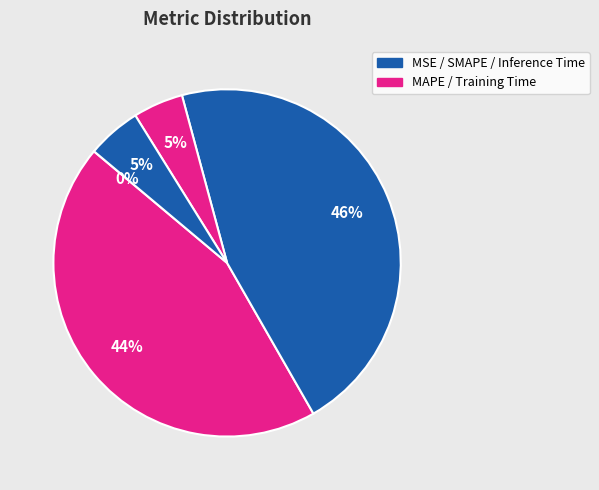

To the nearest percent, what is the difference between the largest and smallest slice percentages?

46%